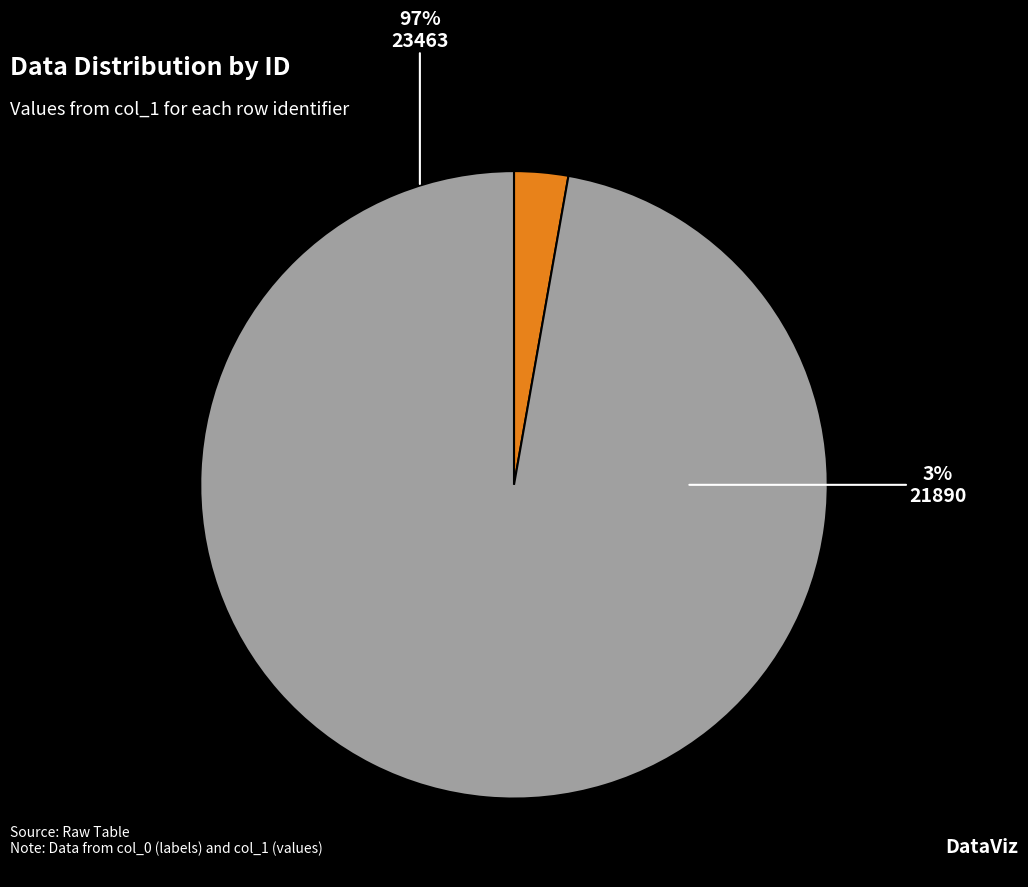

Which category accounts for the majority?

23463